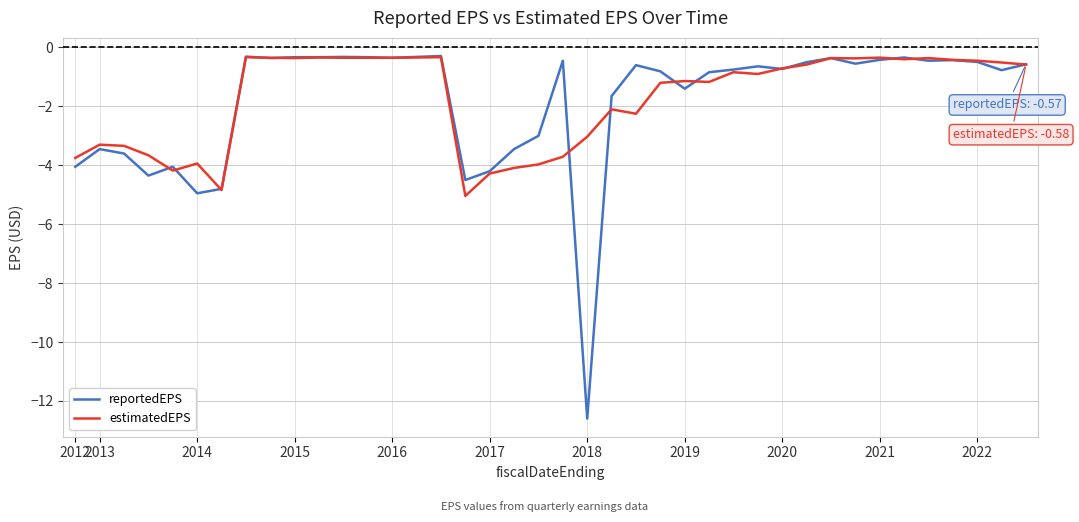

What is the highest value of the reportedEPS series?

-0.3